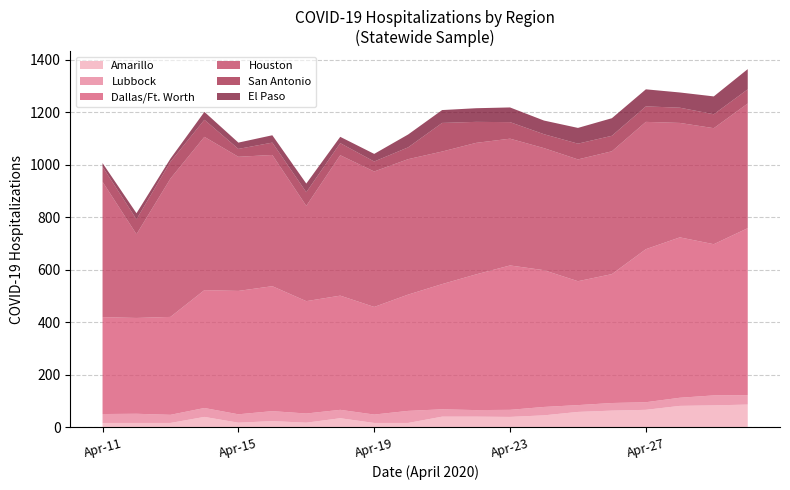

What is the total value across all series at Apr-27?

1288